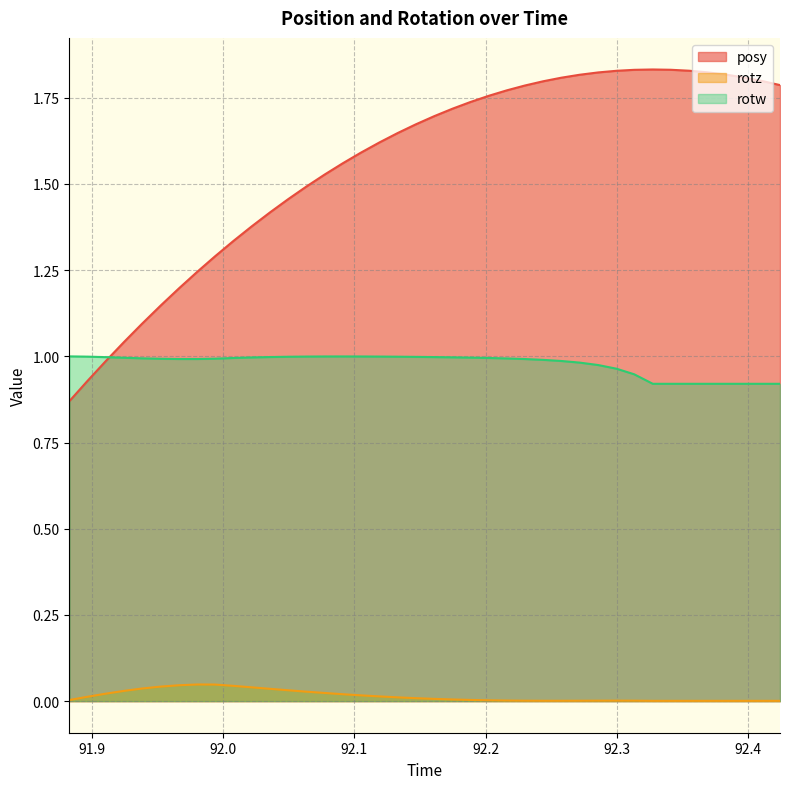

At which category does the chart reach its peak across all series?

92.32739